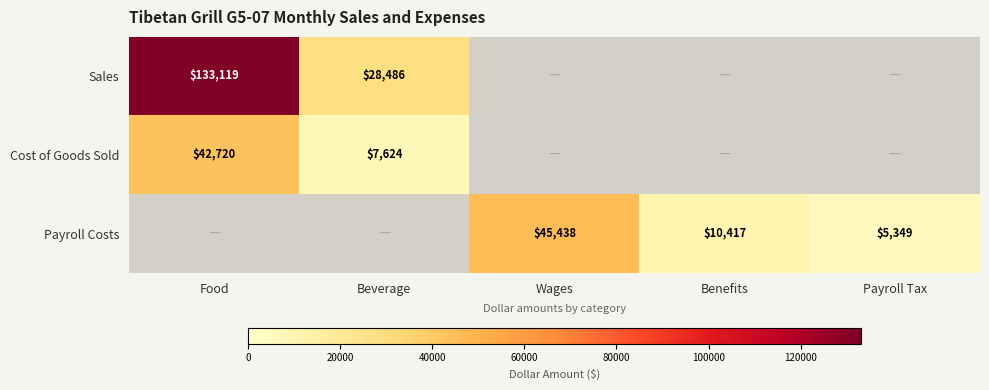

Is it true that Payroll Costs equals 45438 at Wages?

True